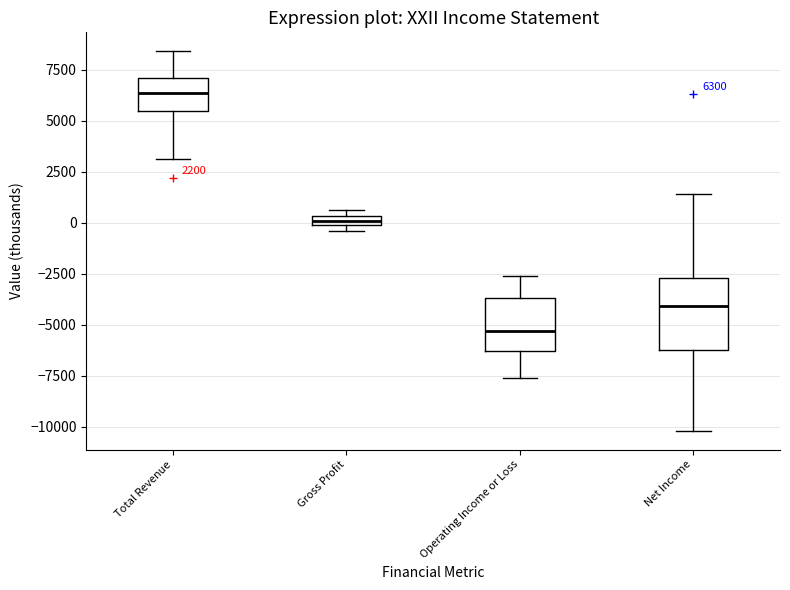

Comparing the boxes themselves (not the whiskers), which one is the tallest?

Net Income